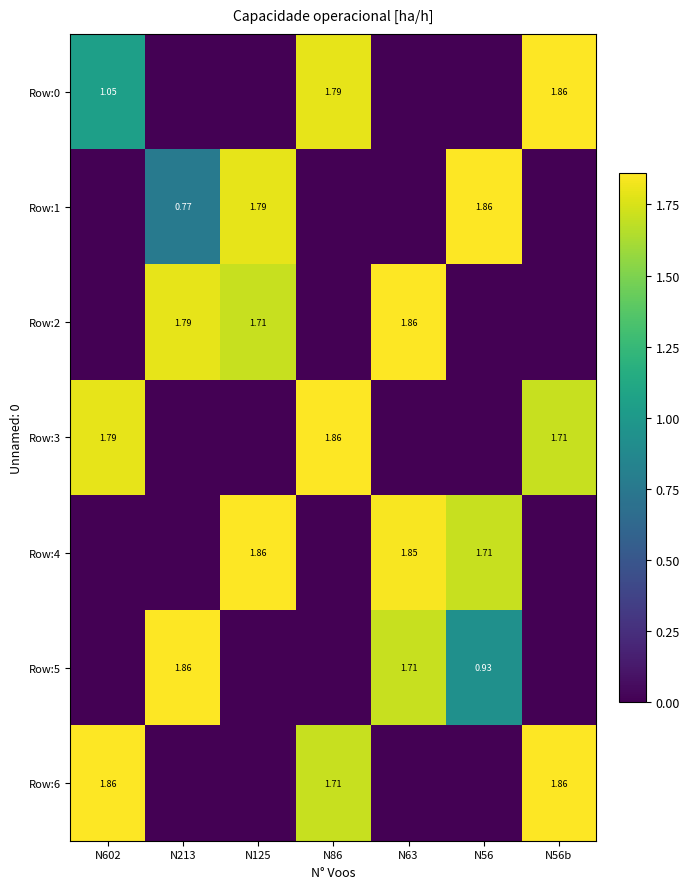

At which category does the chart reach its peak across all series?

N56b